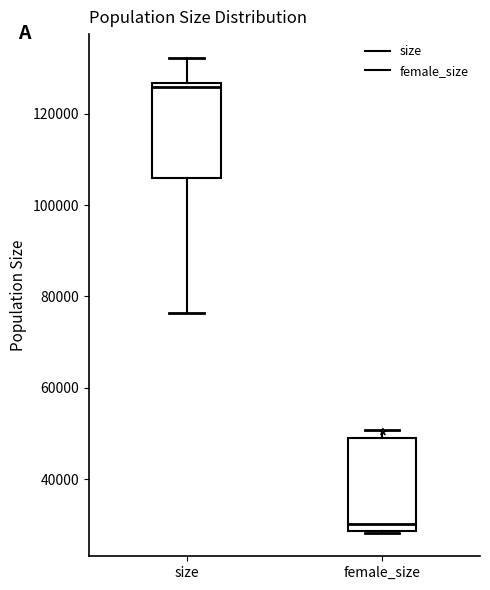

Reading left to right, transcribe this box plot: for each box, give where its median line is, the range the box spans, and where its two whiskers end, as read against the y-axis. The values are not printed on the chart, so give them approximately, as read against the axis.

size: median 126000 (just below the box's upper edge), box 106000 to 126000, whiskers 76000 to 132000
female_size: median 30000, box 28000 to 50000, whiskers 28000 to 50000 (just above the box's upper edge)